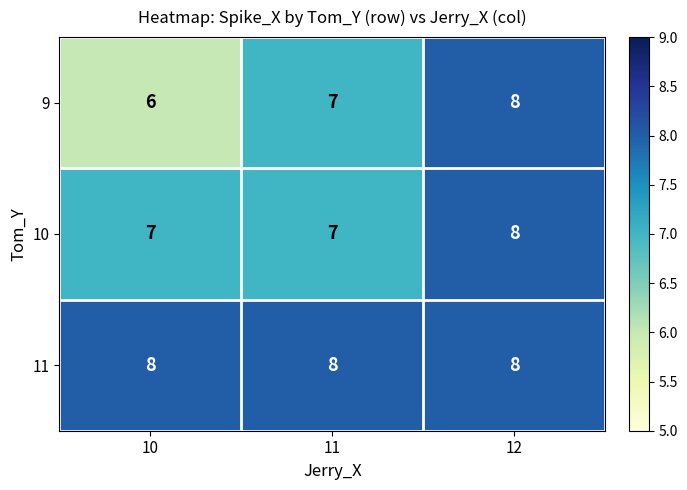

Which series changed the most between 10 and 11?

9